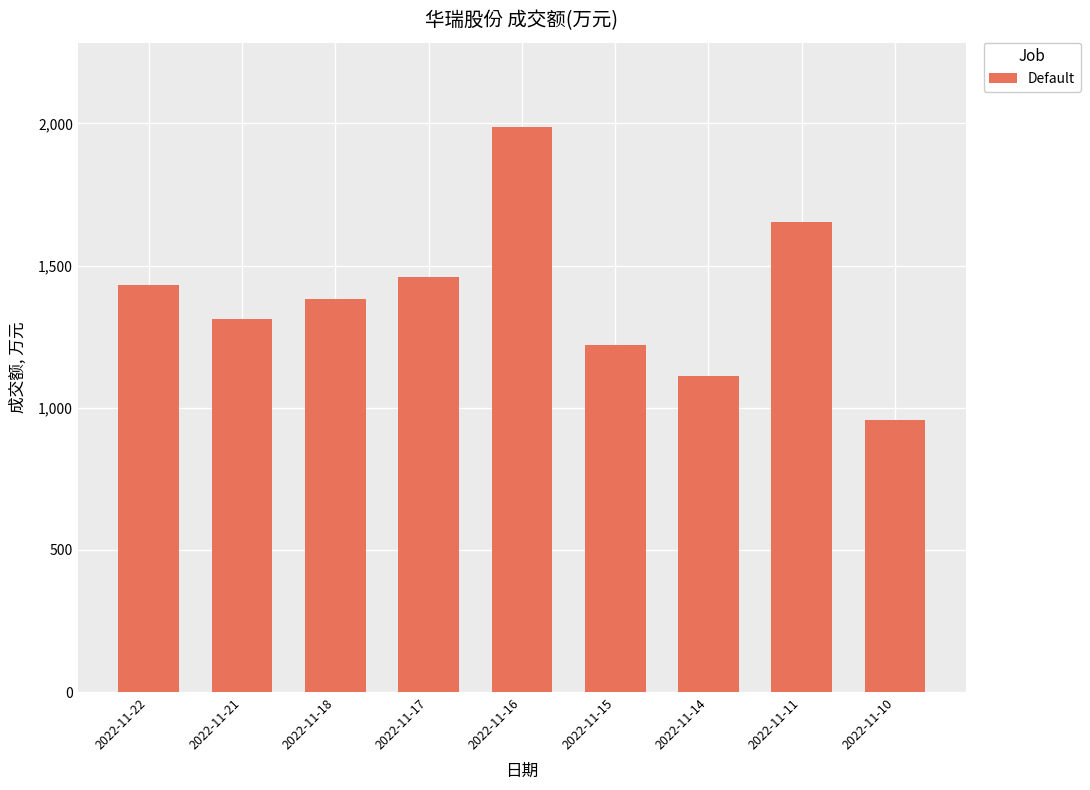

True or false: the data shows 2342 at 2022-11-21.

False